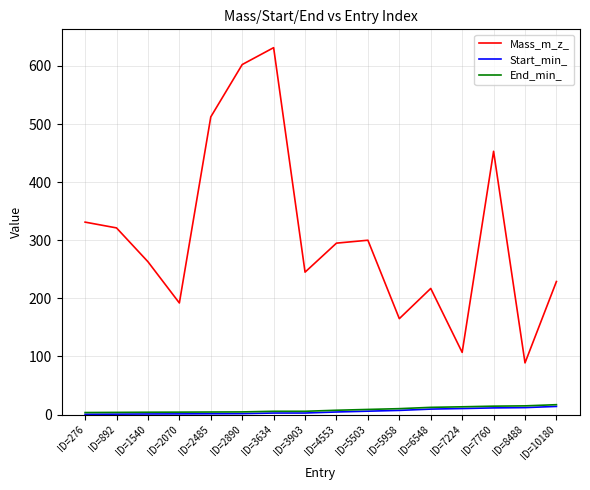

What is the difference between the second highest and minimum values in the Mass_m_z_ series?

513.4